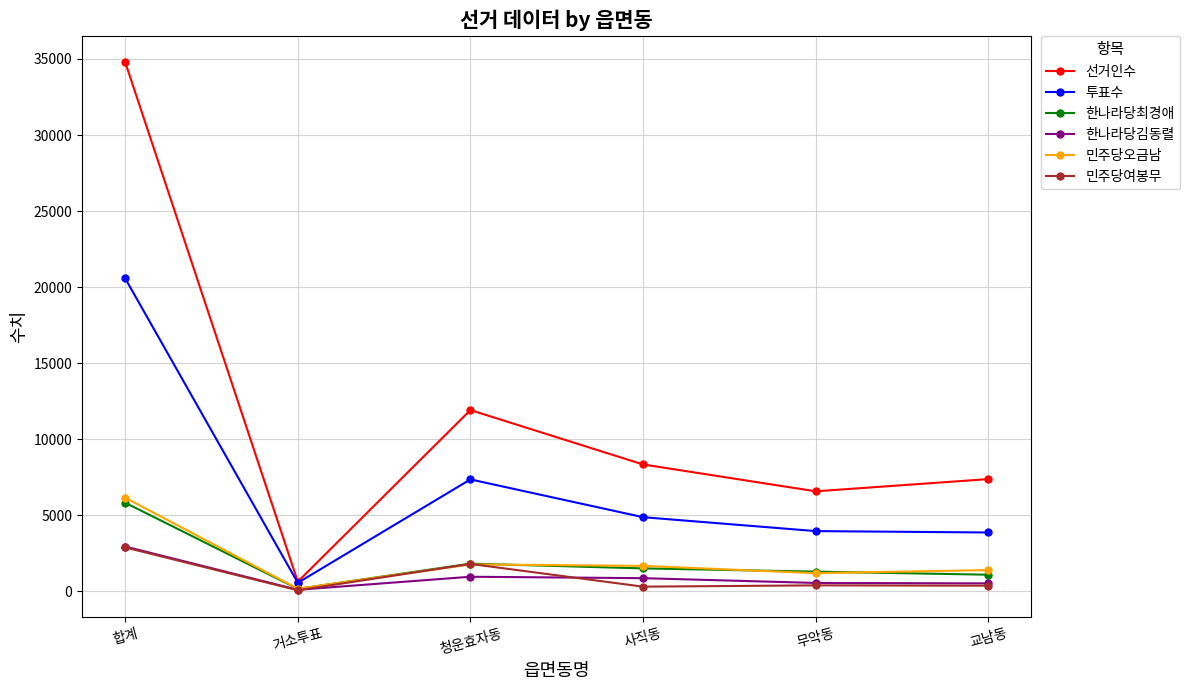

True or false: 선거인수 has more than 1 interior local peaks.

False